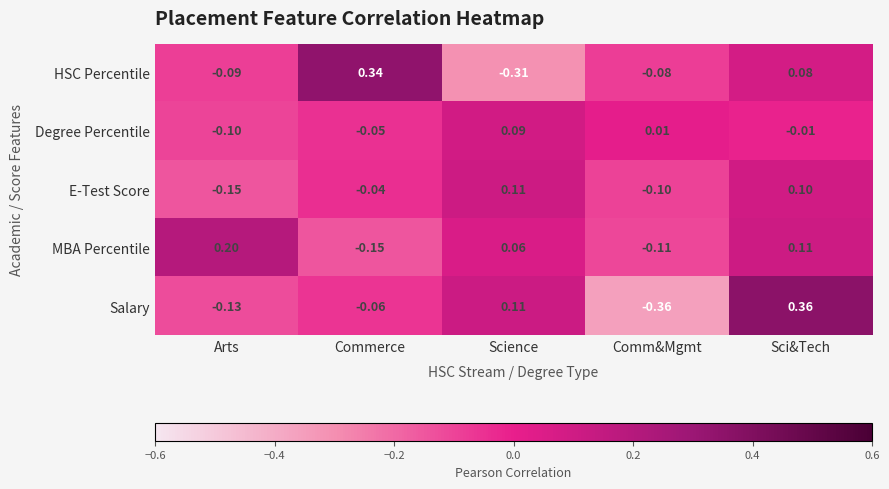

At which category is the sum across all series the highest?

Sci&Tech